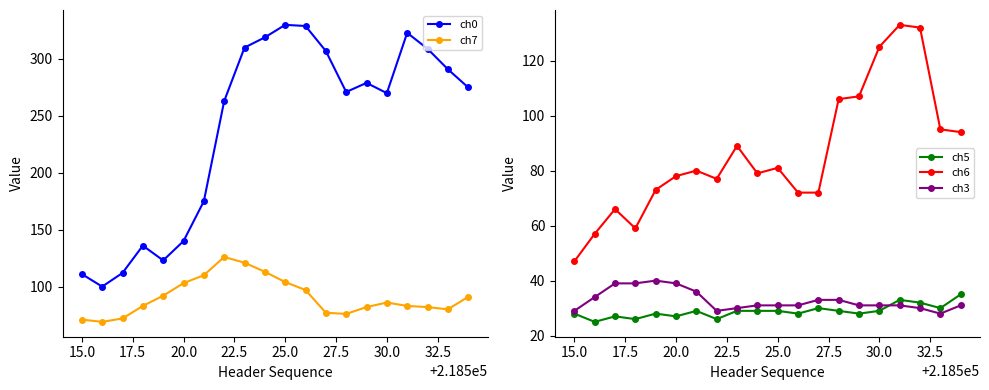

True or false: ch6 and ch5 intersect in this chart.

False